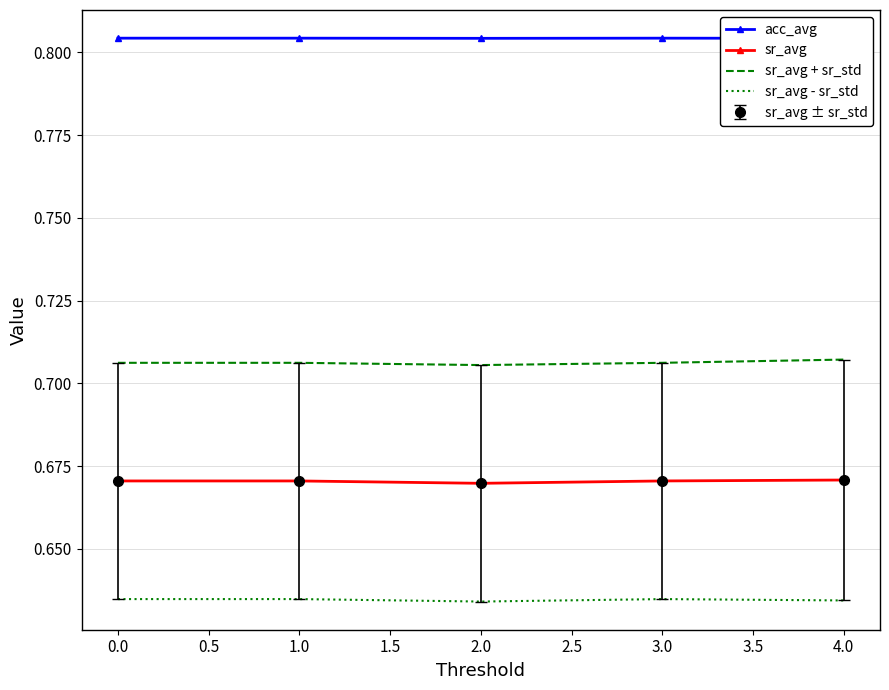

List the series in order of their overall mean, highest first.

acc_avg, sr_avg + sr_std, sr_avg, sr_avg - sr_std